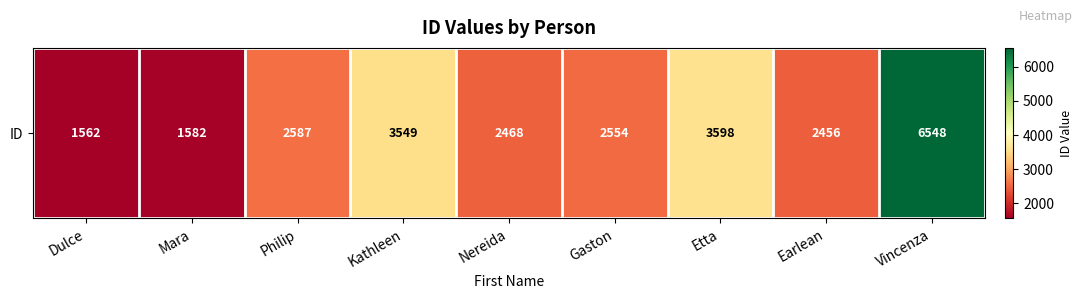

What is the difference between the values at Nereida and Philip?

119